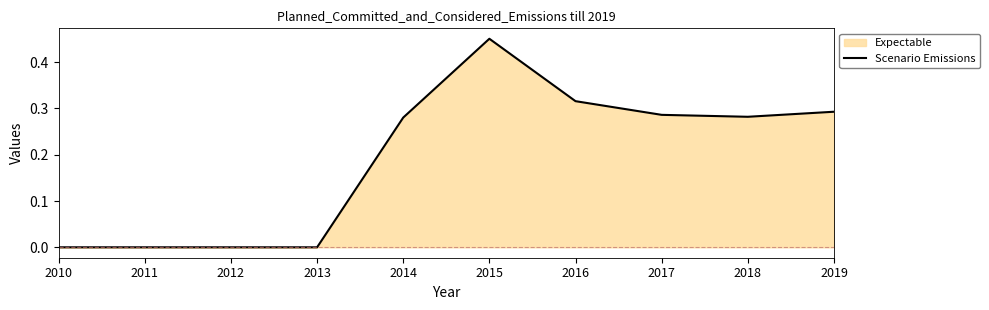

What is the maximum value shown in the chart?

0.5